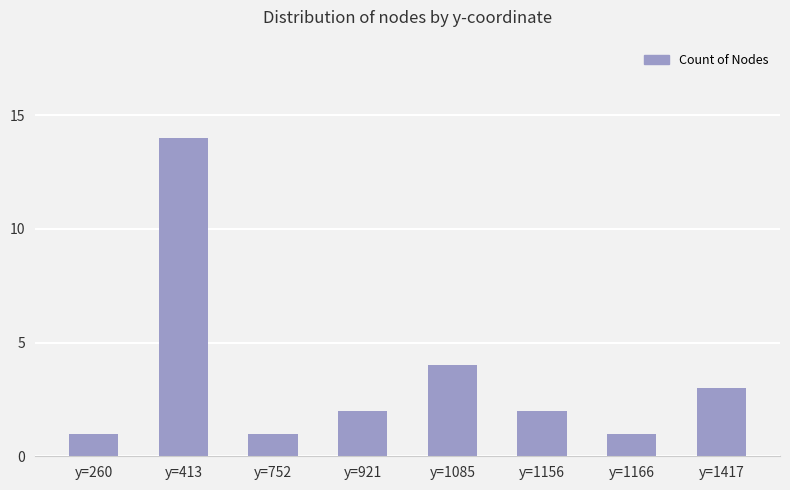

True or false: the data shows 2 at y=1156.

True